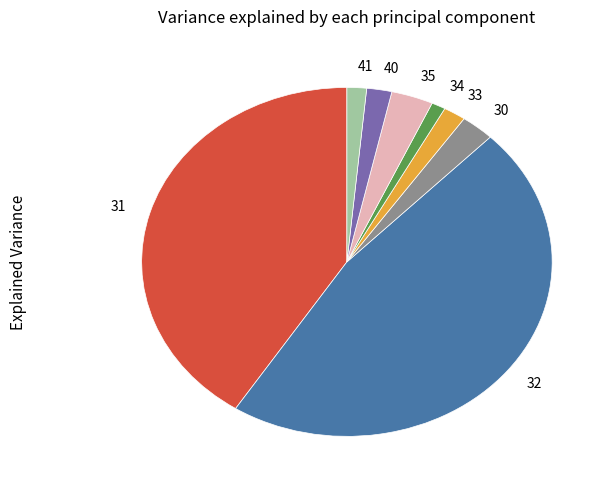

What is the largest slice in the pie chart?

32